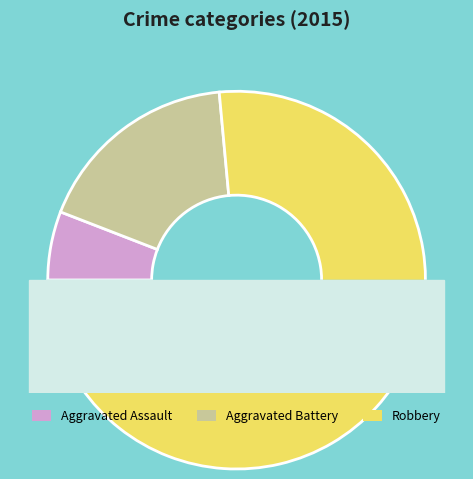

What is the largest slice in the pie chart?

Robbery